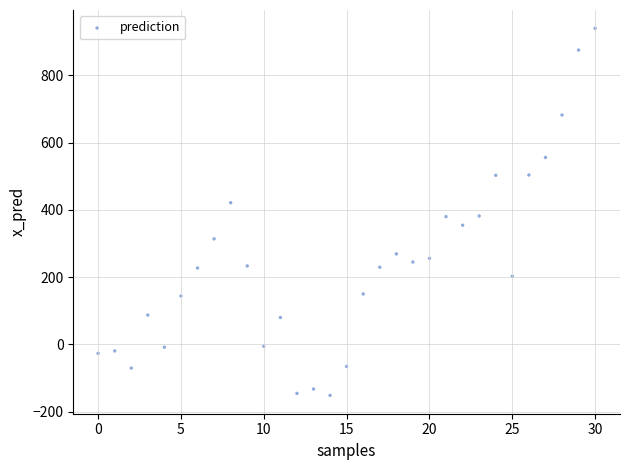

What is the range of Y values (max minus min)?

1090.3